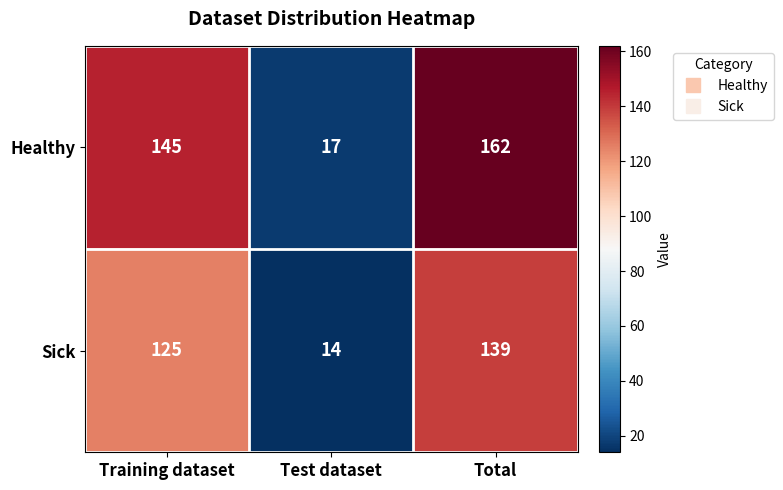

Reading left to right, transcribe all the data shown in this chart.

Healthy: 145	17	162
Sick: 125	14	139